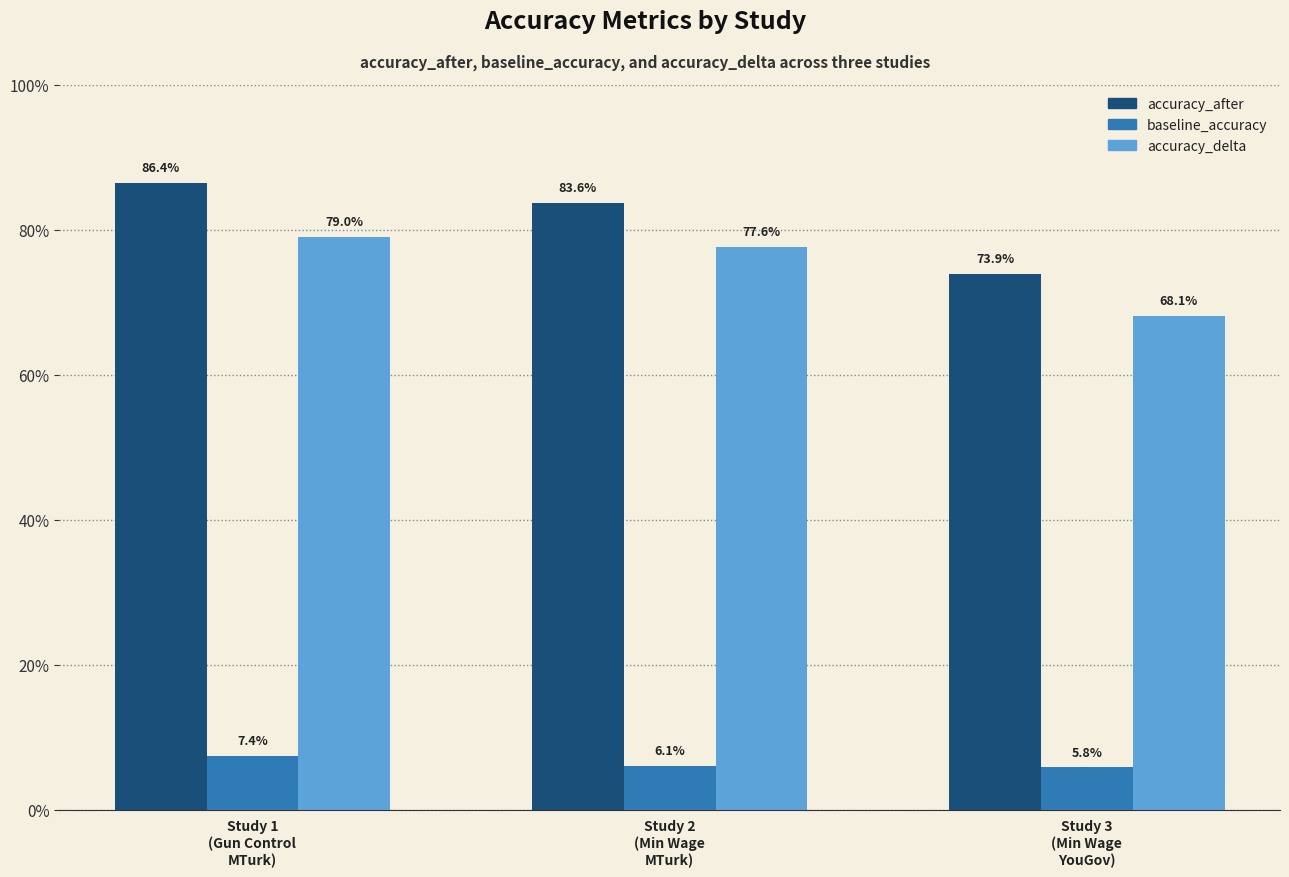

What is the total value across all series at Study 2
(Min Wage
MTurk)?

1.7